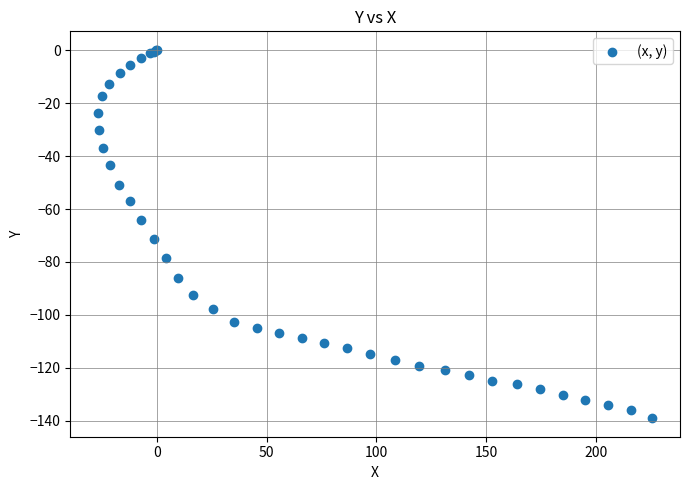

What Y value in the scatter plot is closest to -69?

-71.3